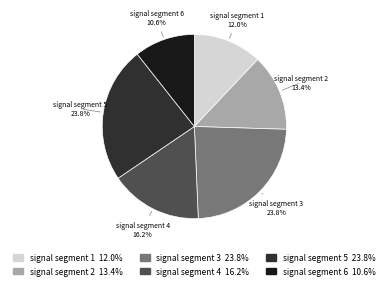

How much of the chart is everything except signal segment 6?

89.4%